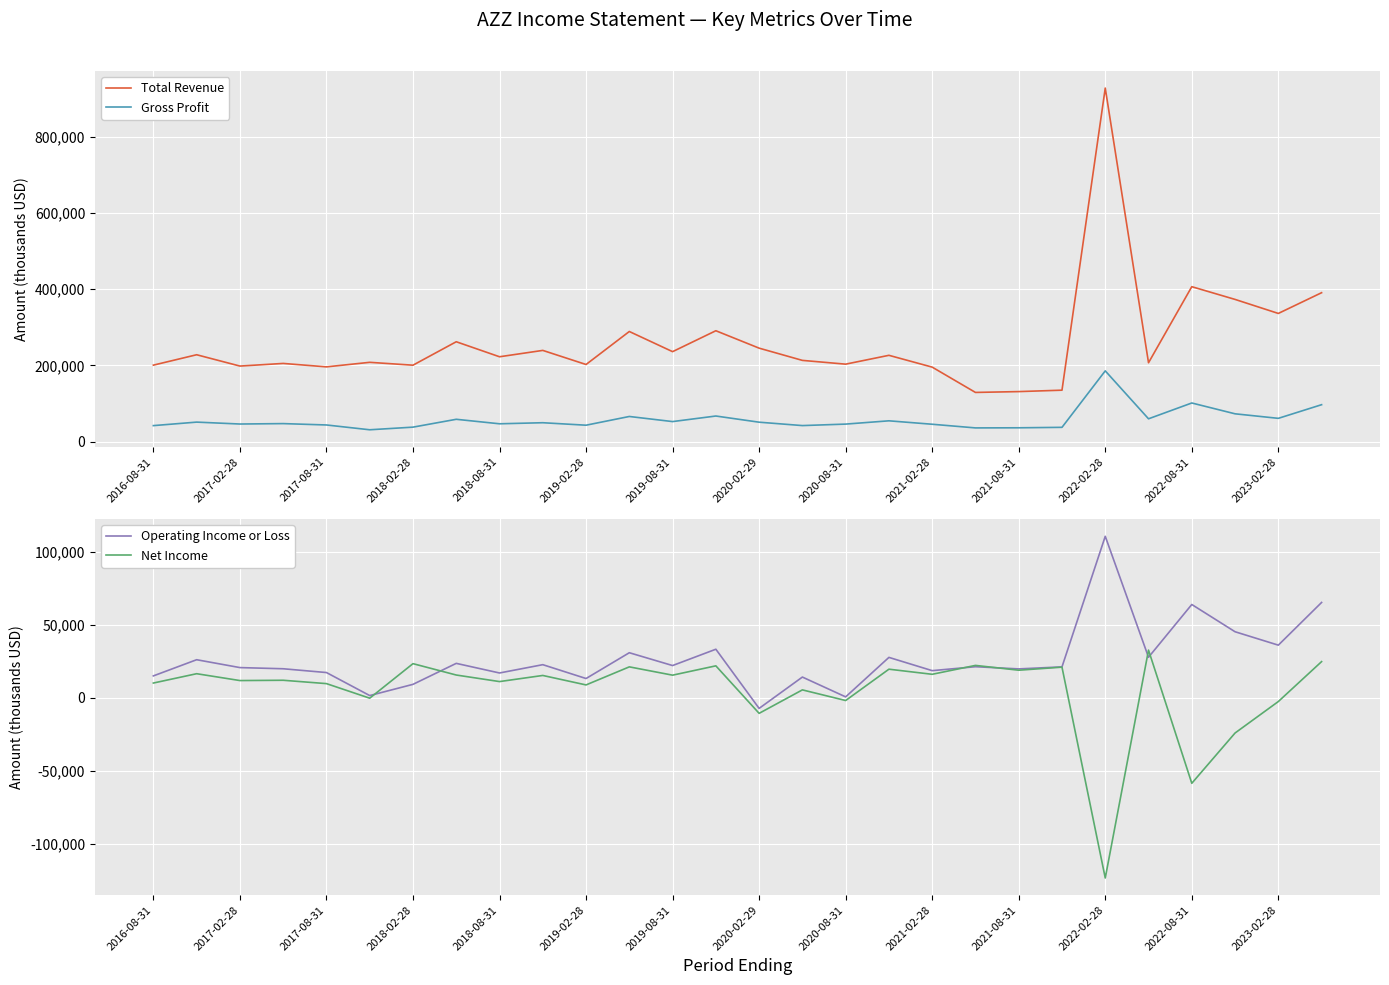

What is the maximum value for Total Revenue?

927900